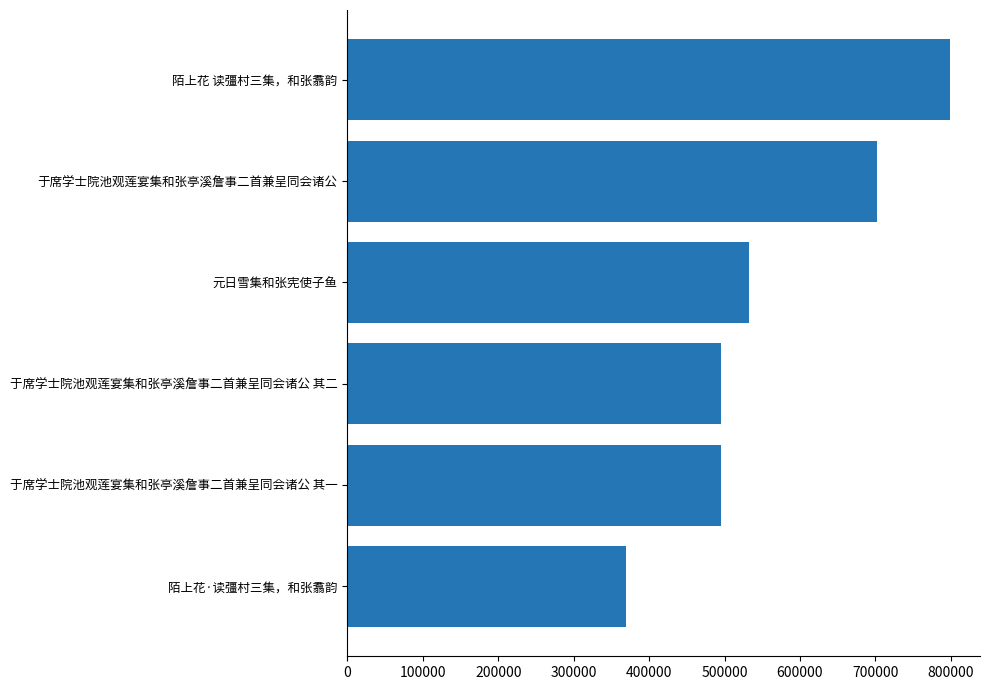

What is the minimum value shown in the chart?

368756